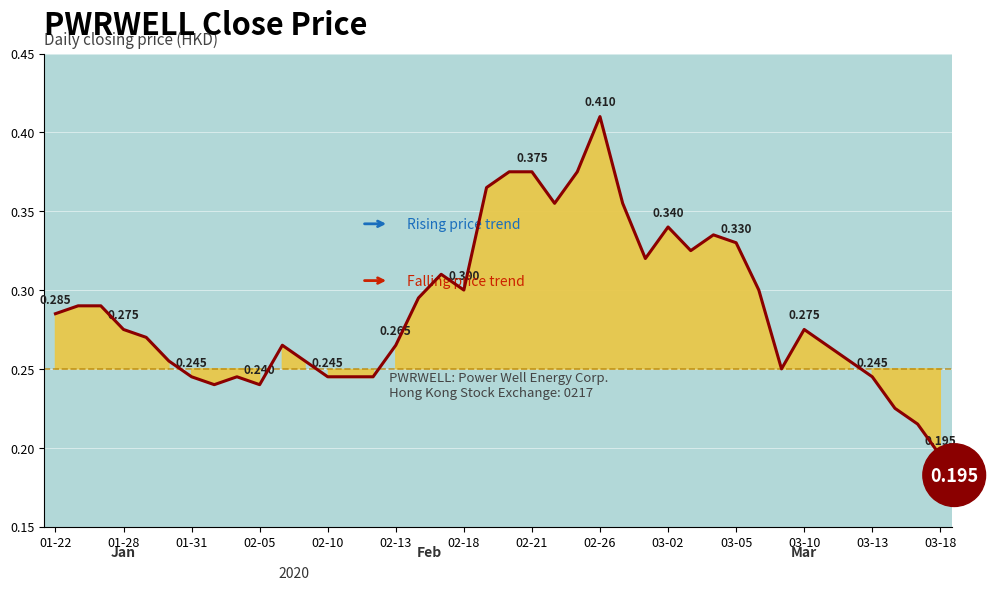

The chart shows a value of 0.2 at 14. True or false?

True